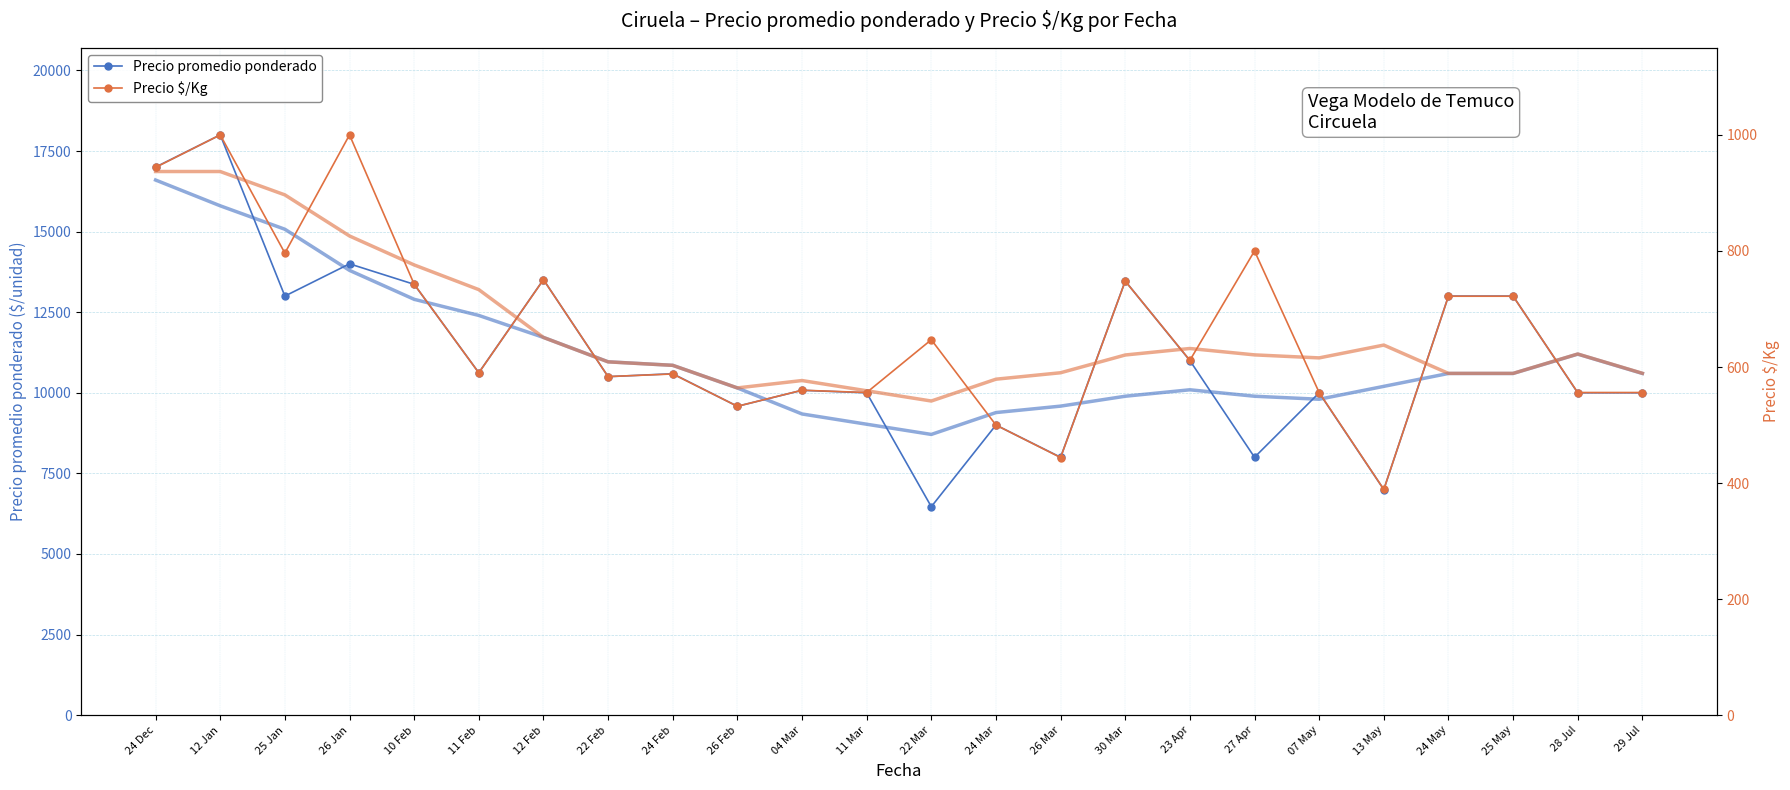

Is it true that Precio promedio ponderado equals 10000.0 at 29 Jul?

True